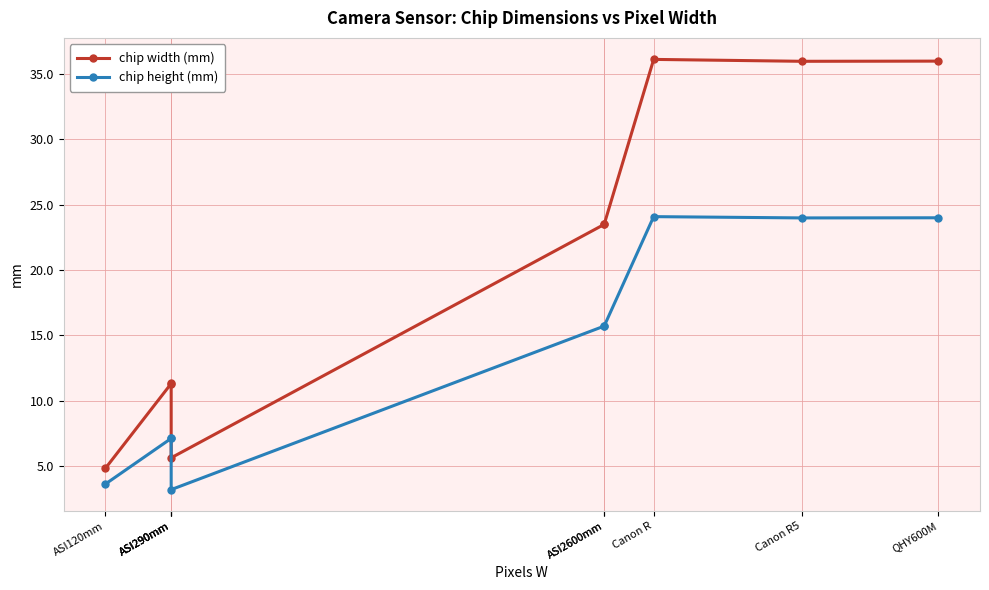

Which series has the largest total across all categories?

chip width (mm)